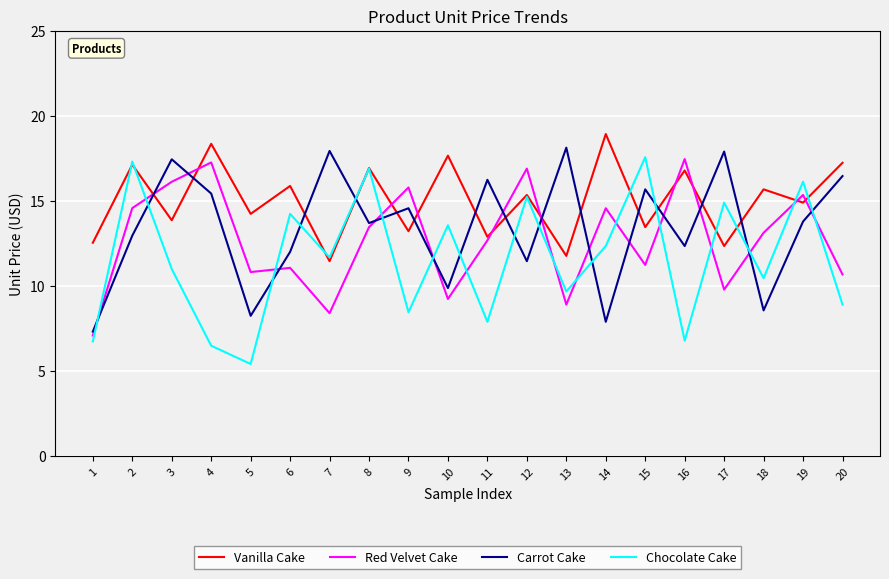

At which category does the chart reach its minimum across all series?

5